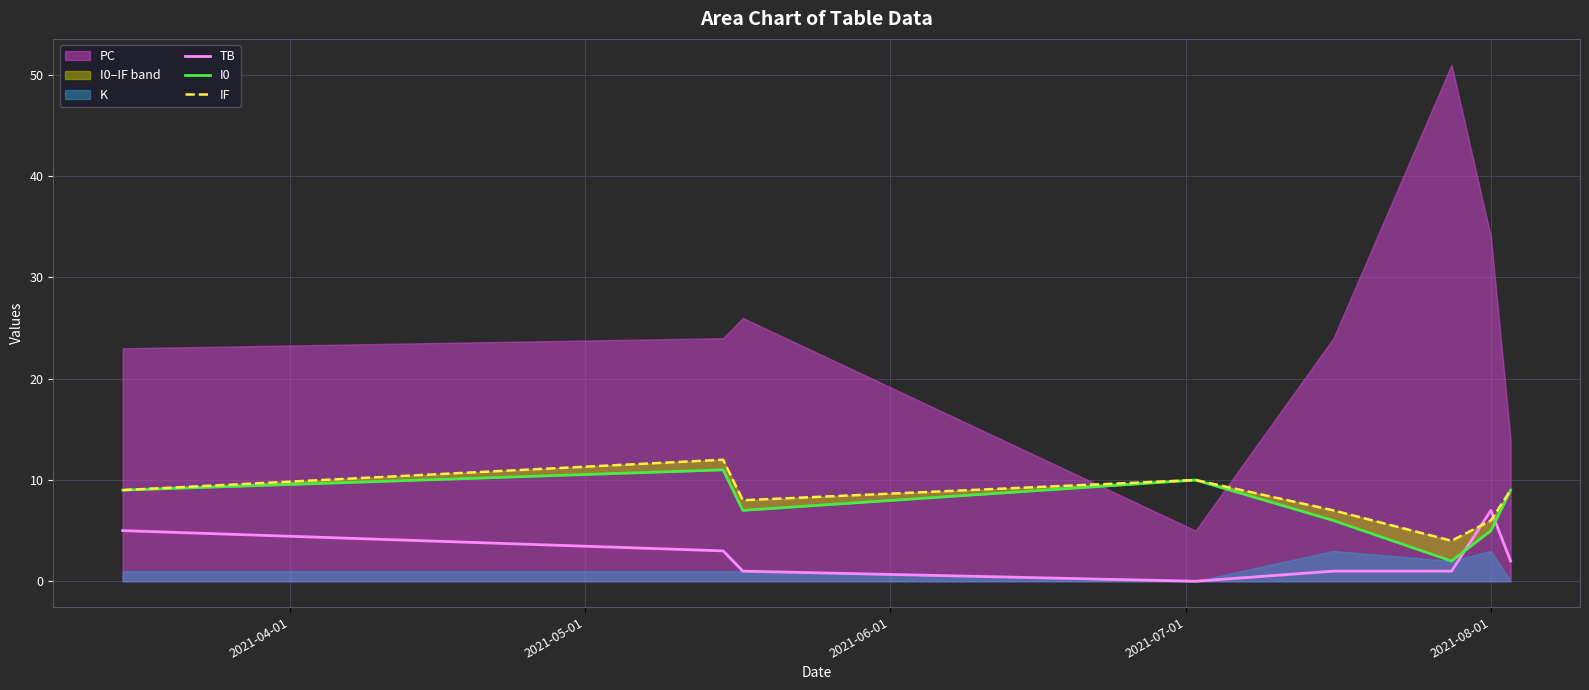

After their last crossing, which series has the higher values: TB or I0?

I0